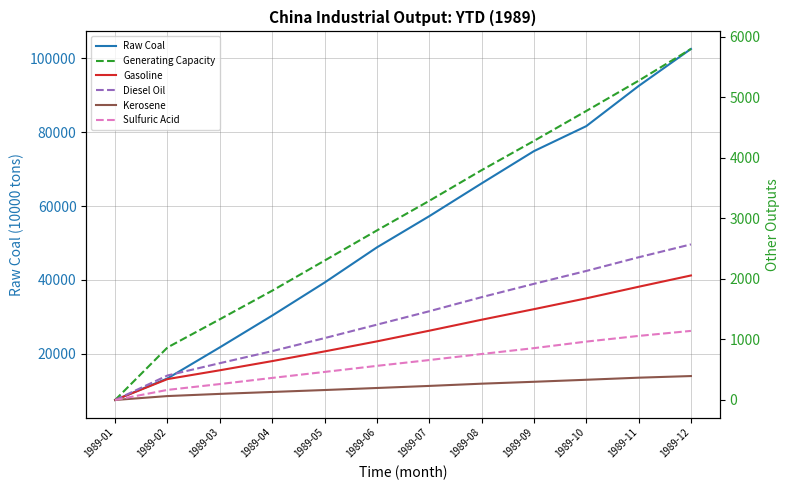

How many positive values does the Diesel Oil series have?

11